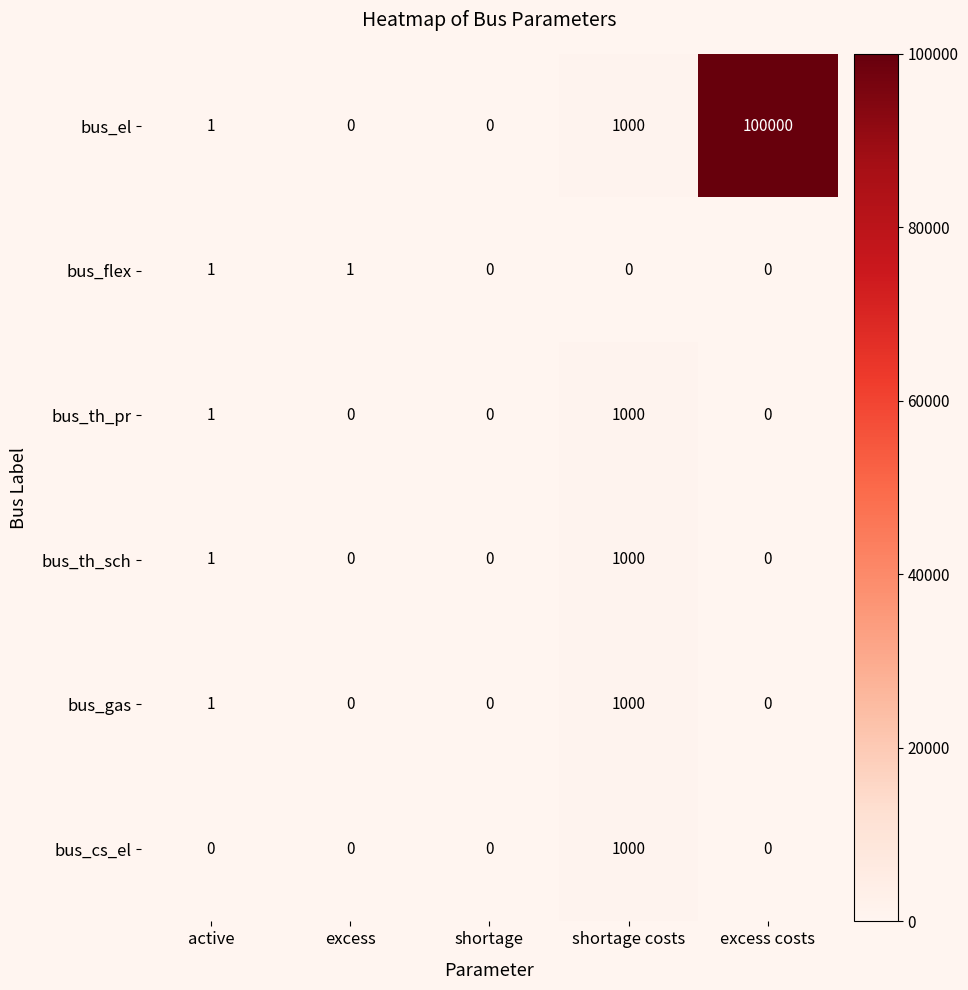

Which series has the largest total across all categories?

bus_el